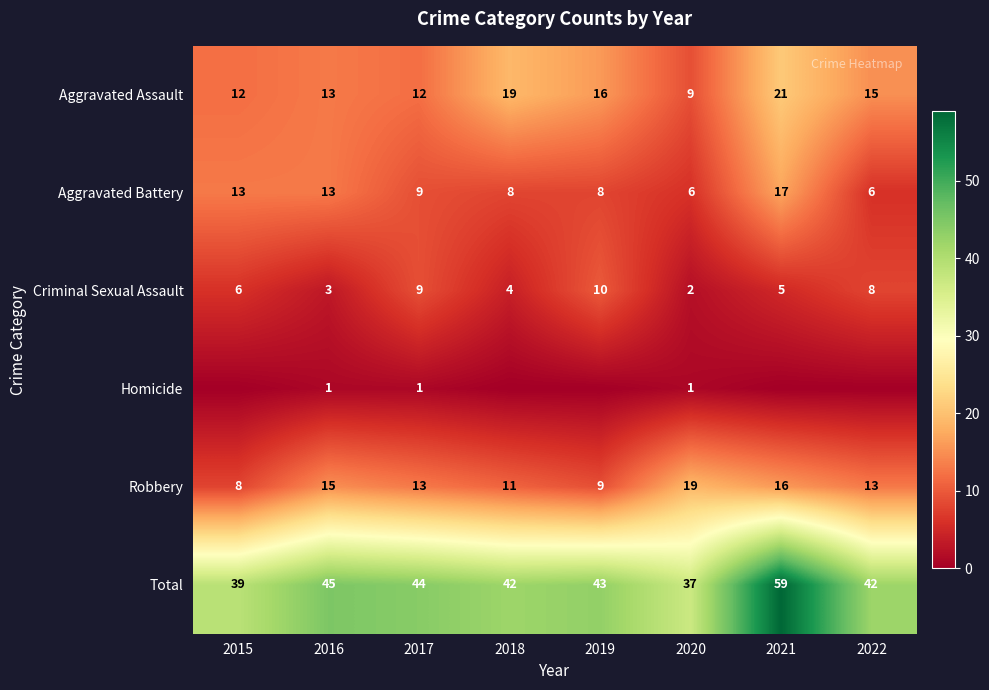

The Aggravated Assault series shows 12 at 2015. True or false?

True